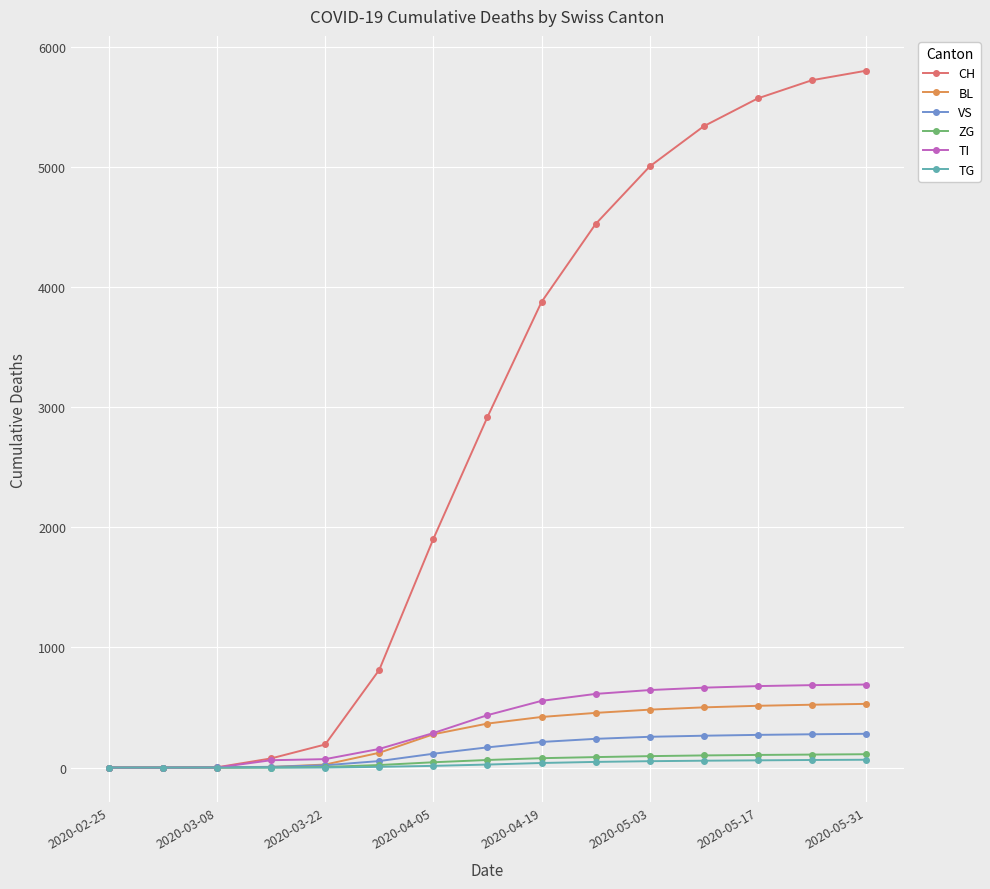

What is the maximum value shown in the chart?

5800